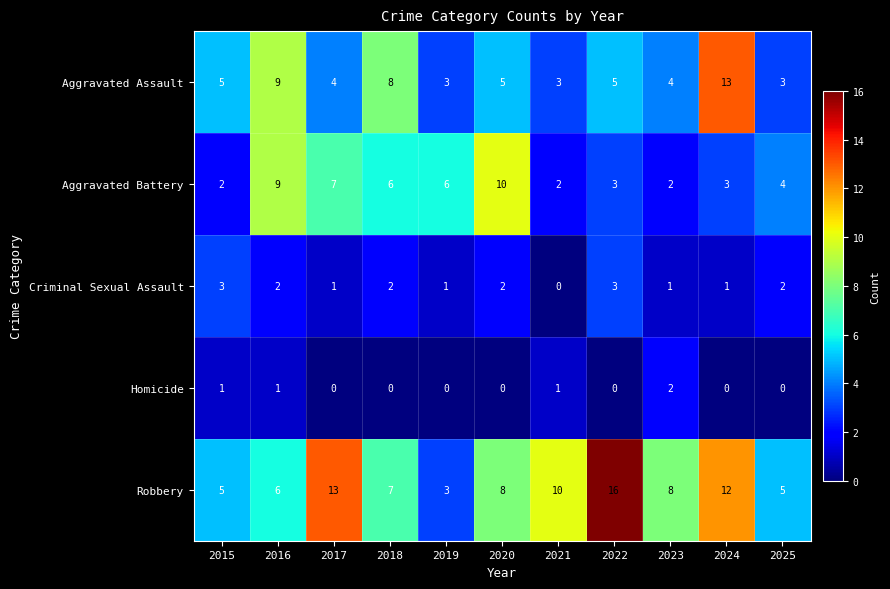

Which series changed the most between 2017 and 2024?

Aggravated Assault